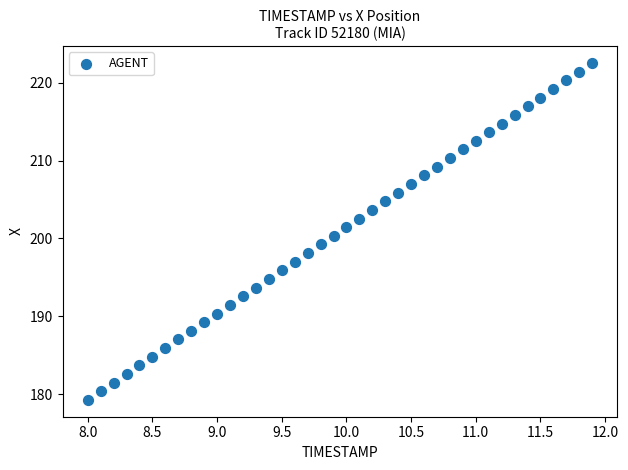

What is the range of X values (max minus min)?

3.9